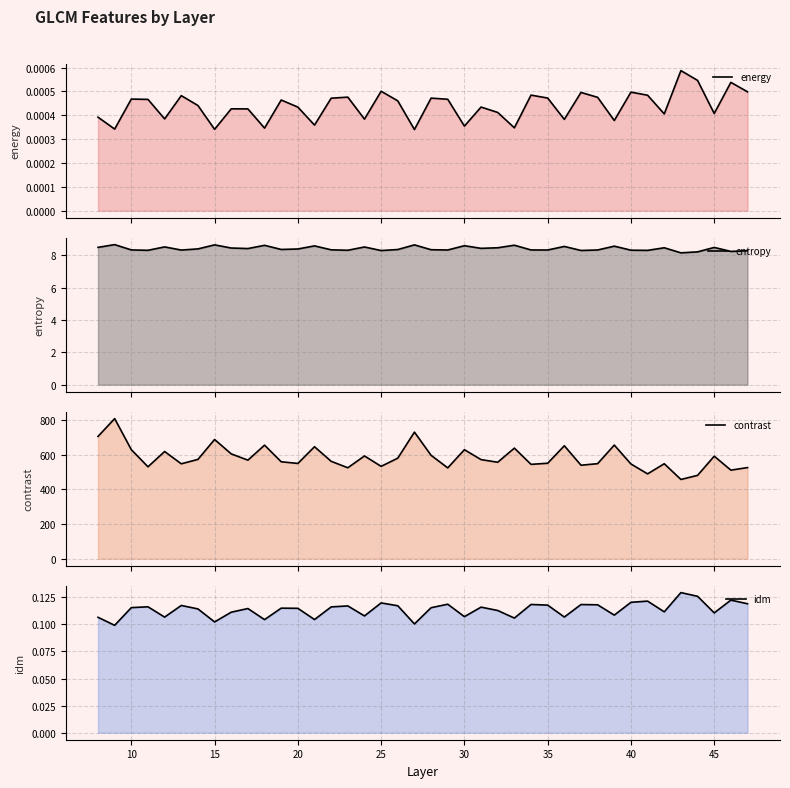

True or false: idm and entropy cross at least once.

False